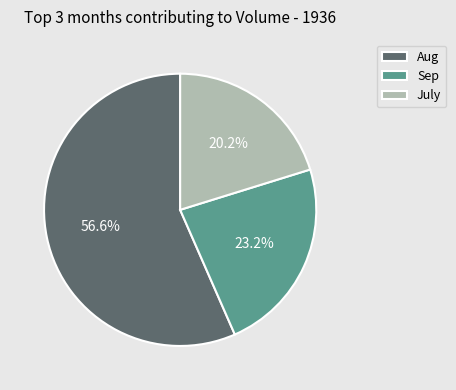

Between Sep and July, which is larger?

Sep